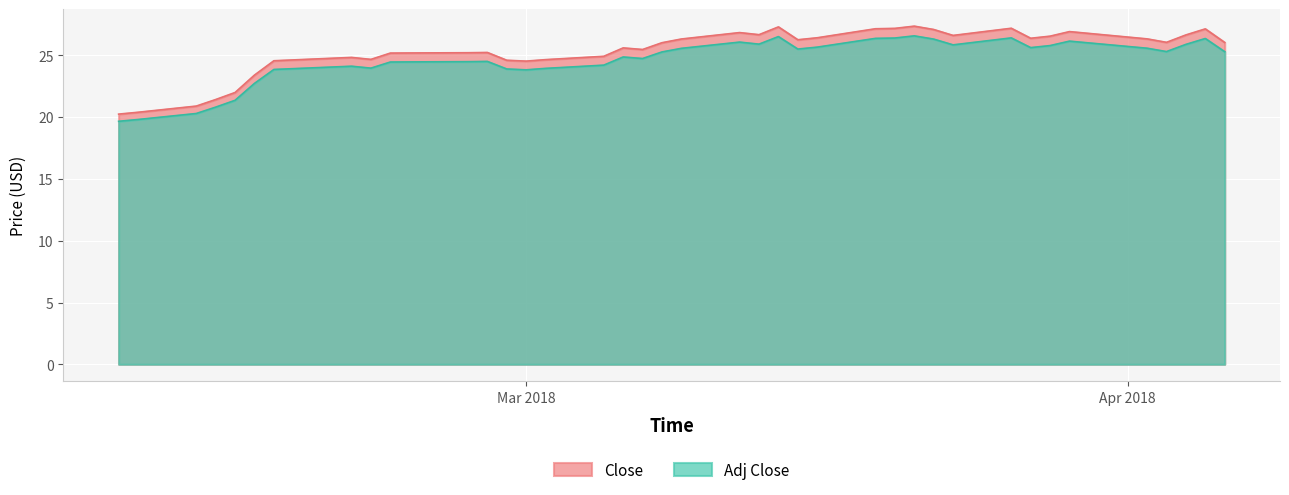

Which series has the largest range (max minus min)?

Close